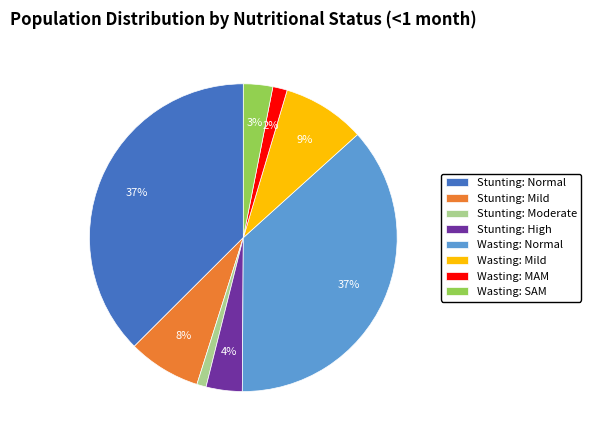

True or false: Stunting: High accounts for 4% of the total.

True